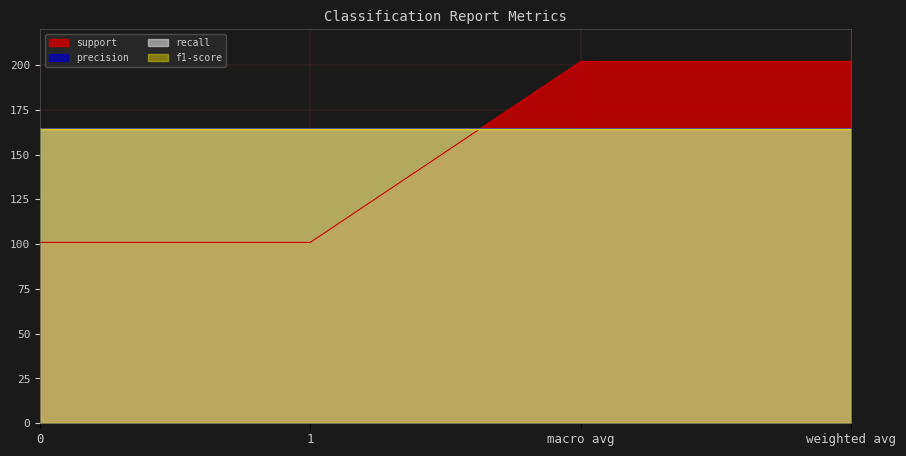

What is the smallest value displayed?

0.8